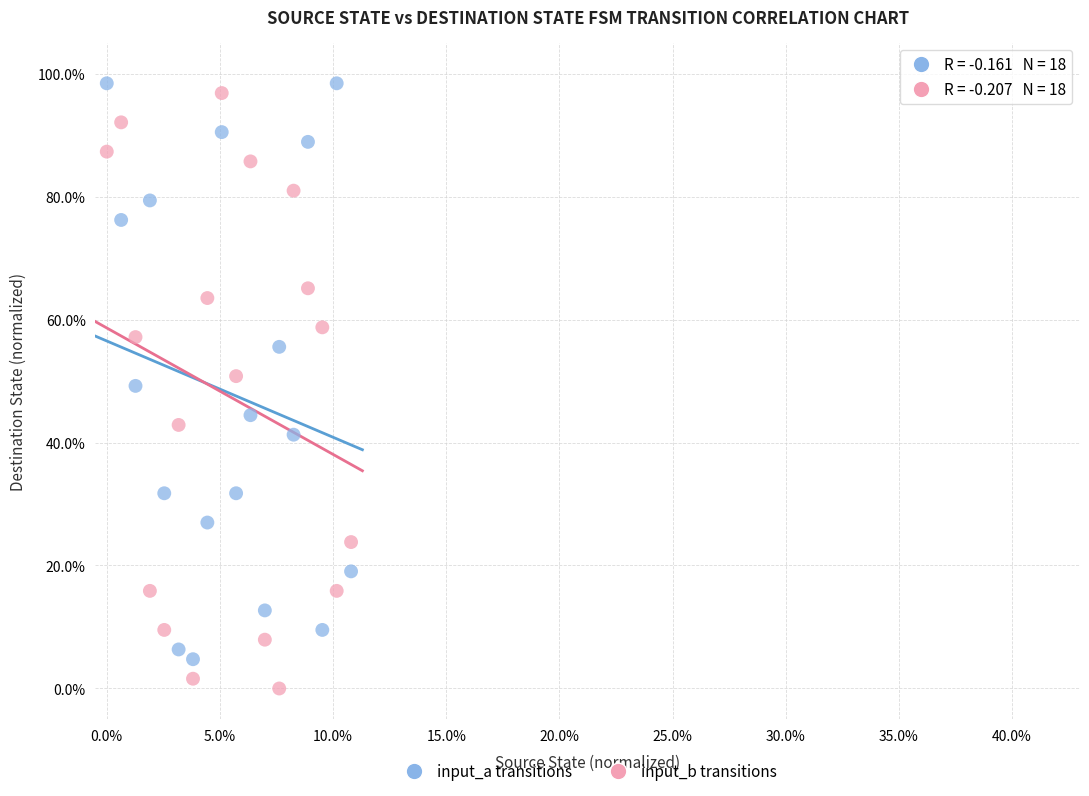

Across all data points, what is the range of Y values (max minus min)?

98.4